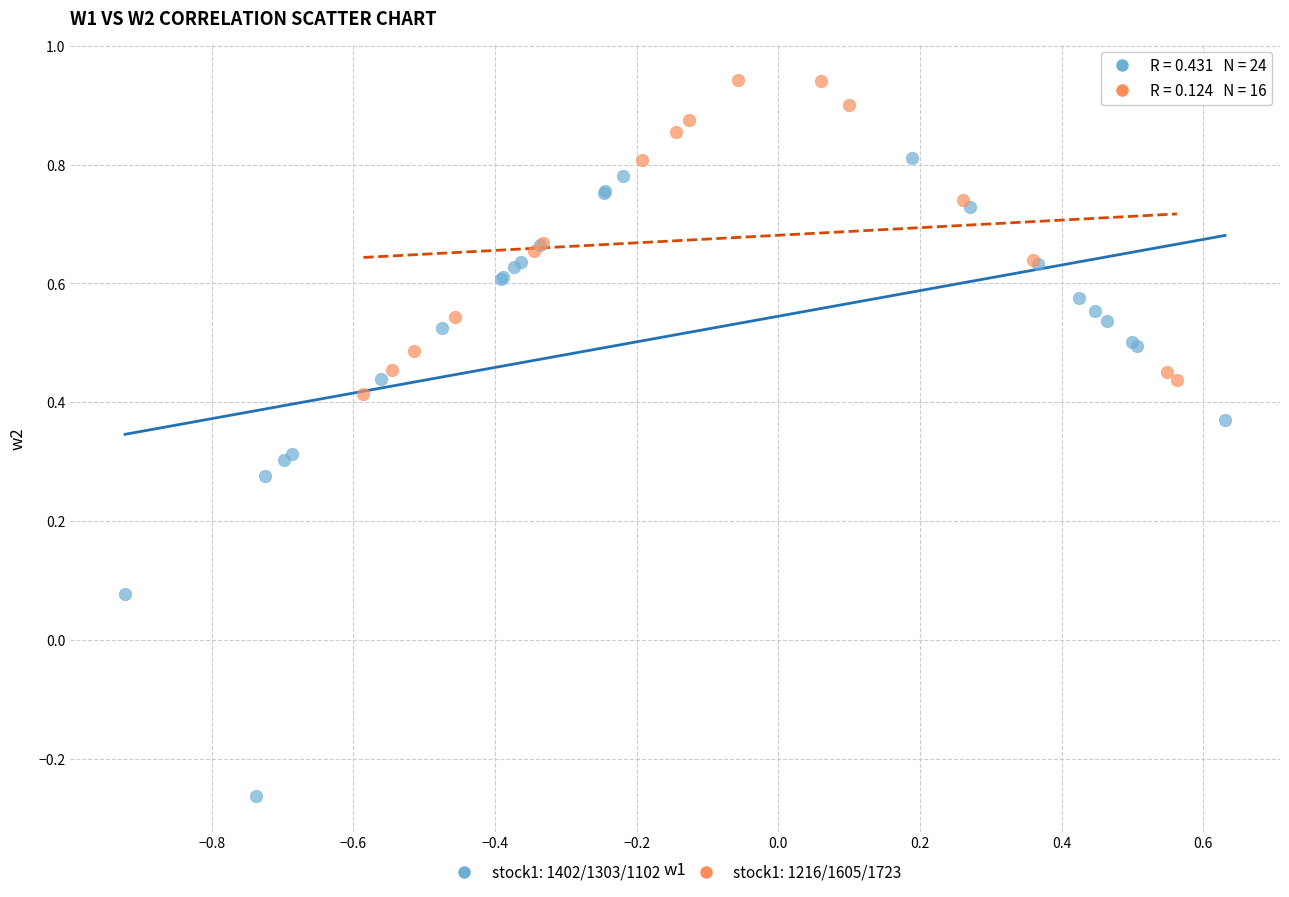

What are all the series names shown in the legend?

stock1: 1402/1303/1102, stock1: 1216/1605/1723